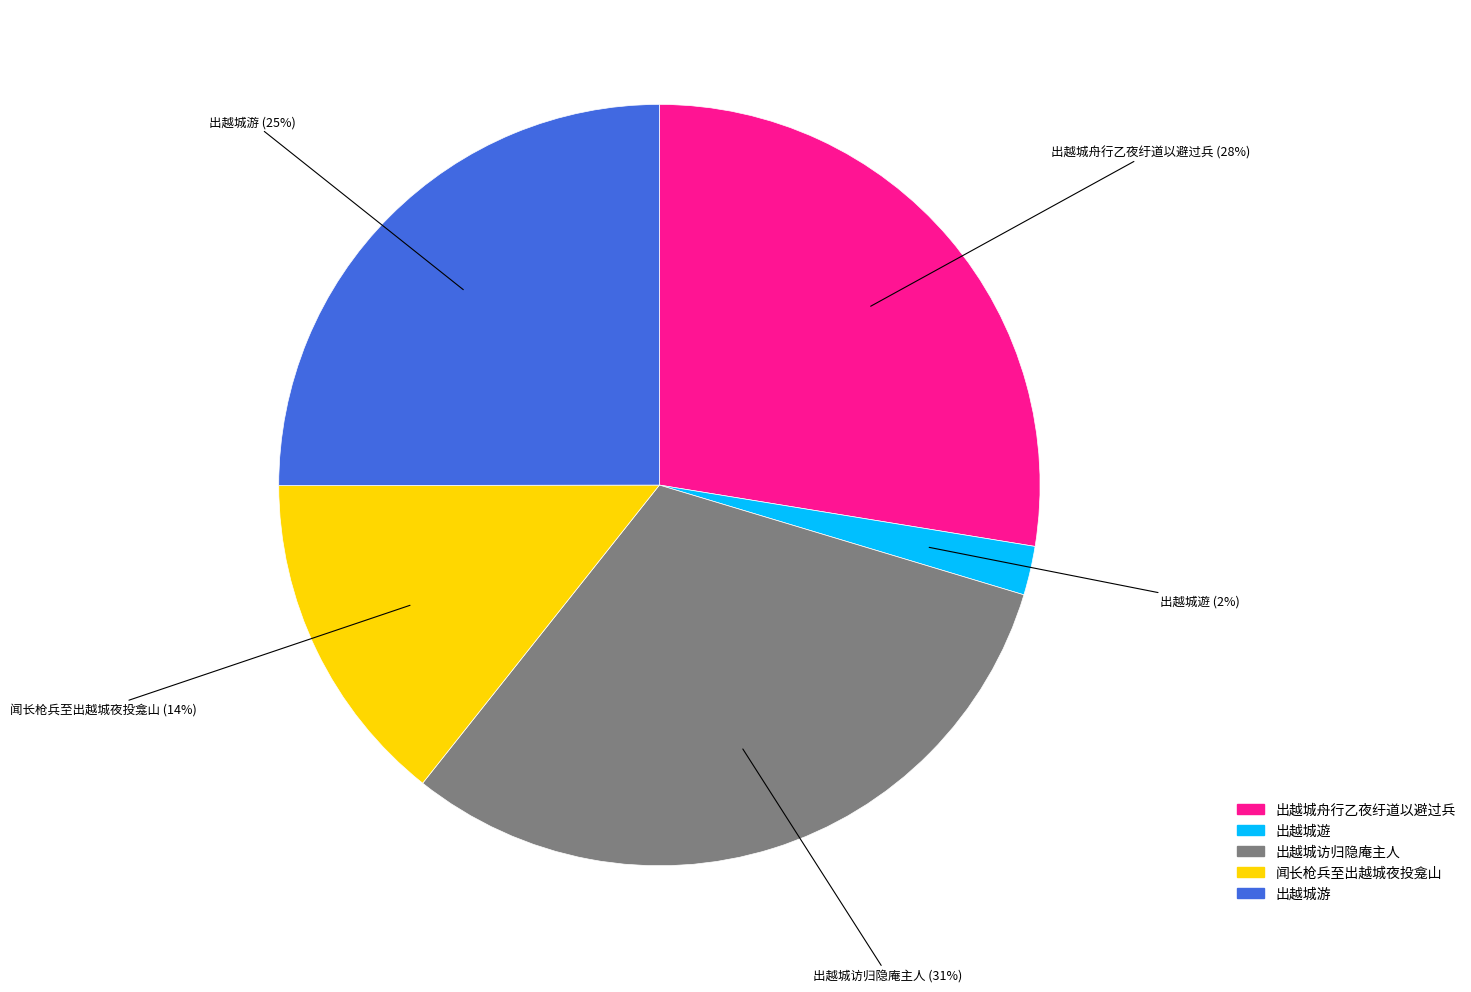

To the nearest percent, what is the average slice percentage?

20%